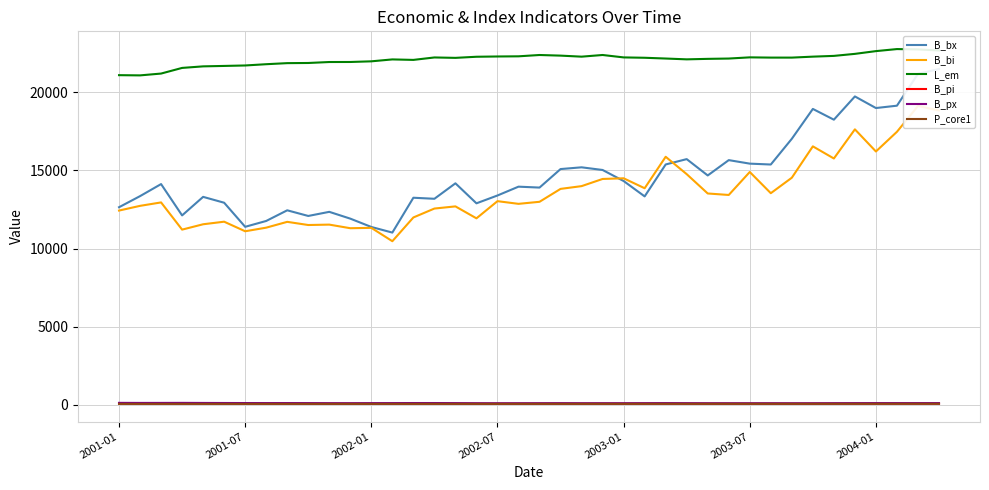

True or false: L_em has a value of 14916.4 at 23.

False